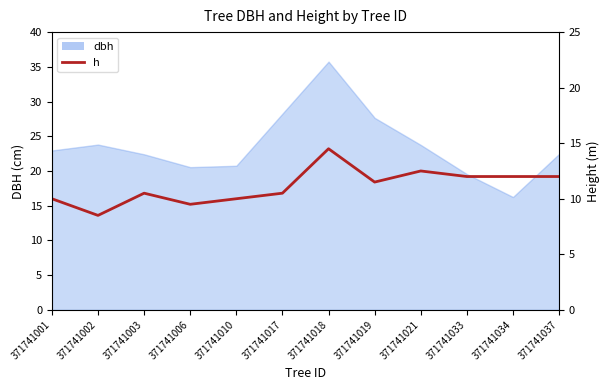

What is the ratio of the value at 371741021 to the value at 371741037?

1.0